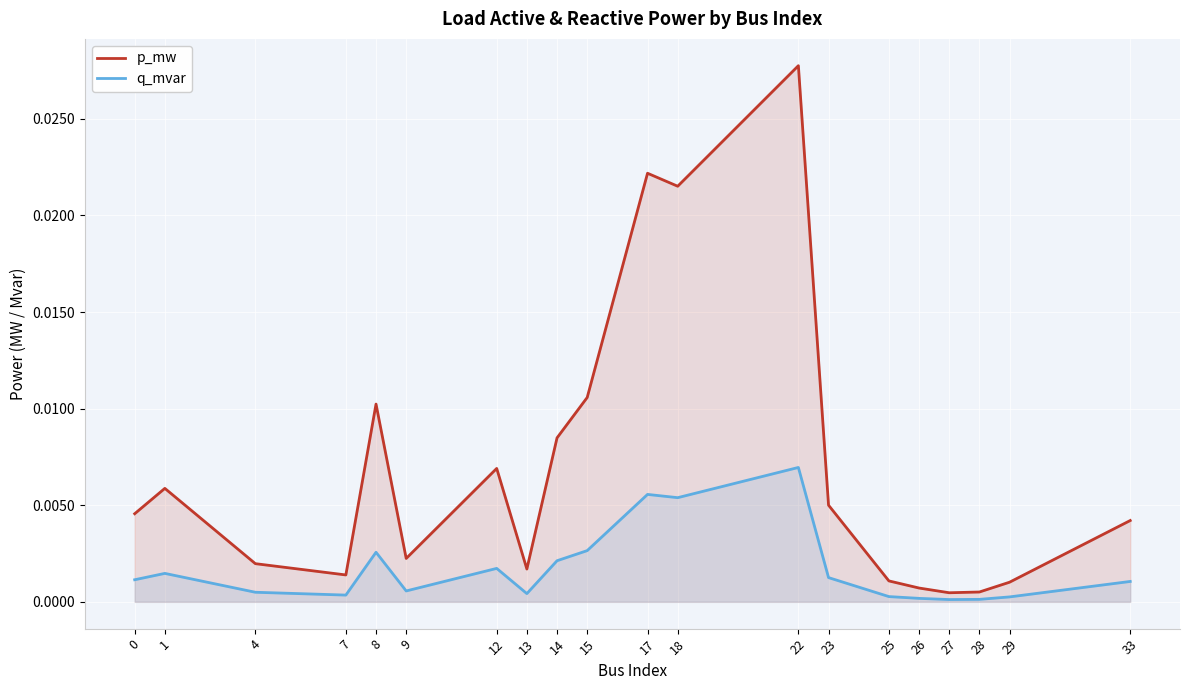

Is the value of p_mw at 7 greater than the value of q_mvar at 29?

Yes